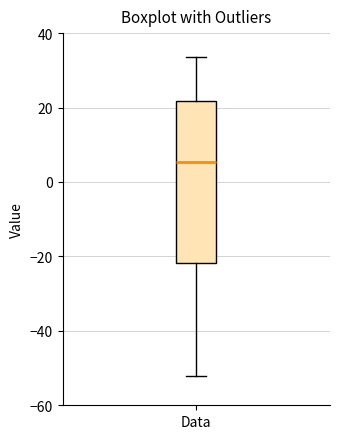

Read this box plot against the y-axis: the position of the median line, the range covered by the box, and the ends of both whiskers. The values are not printed on the chart, so give them approximately, as read against the axis.

median 6, box -22 to 22, whiskers -52 to 34